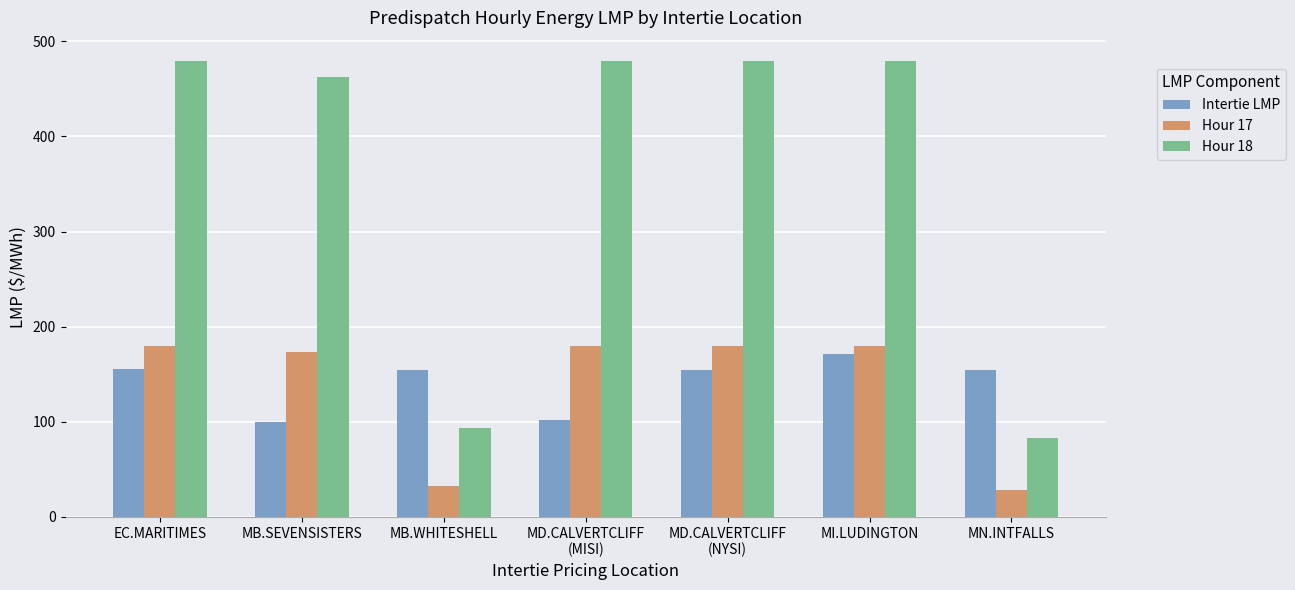

What is the label of the 4th bar from the right?

MD.CALVERTCLIFF
(MISI)